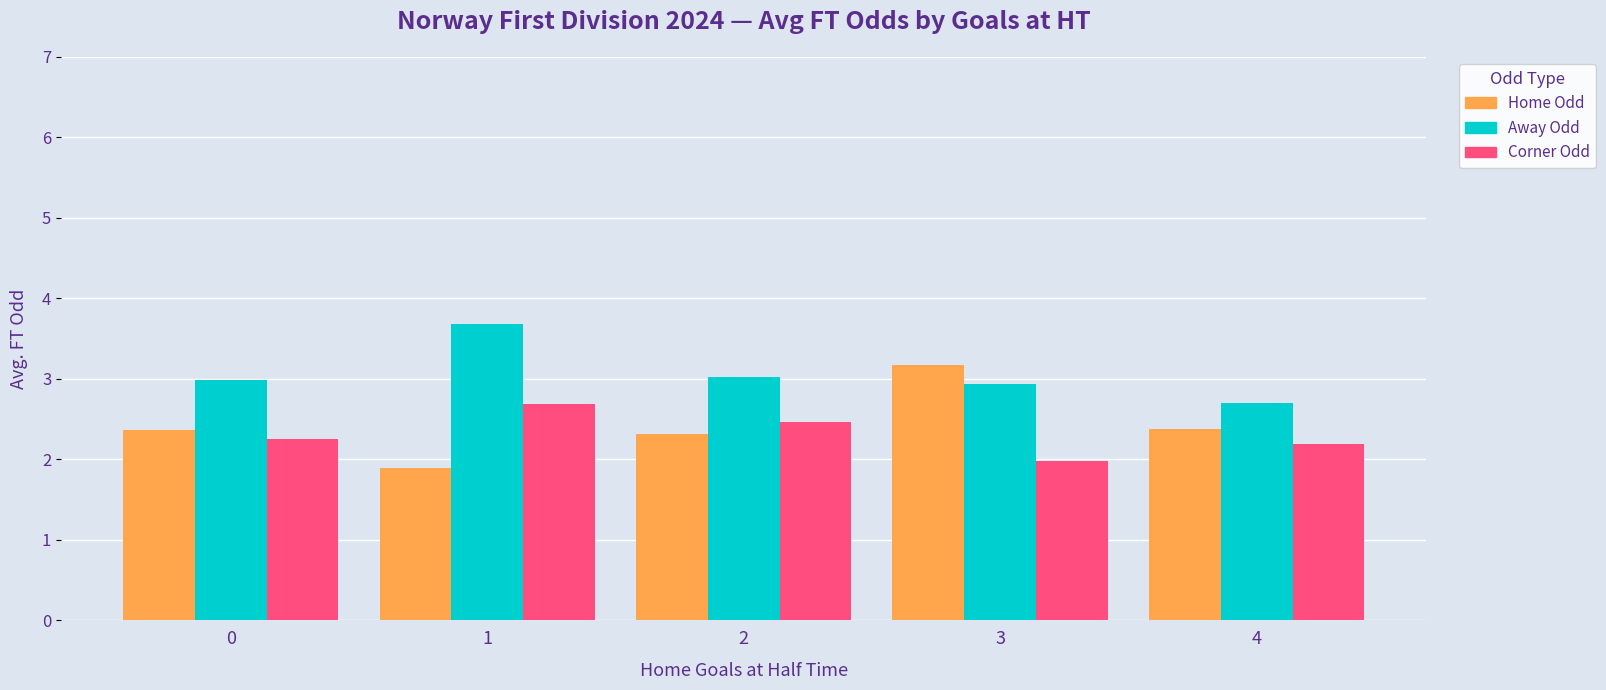

What is the maximum value shown in the chart?

3.7